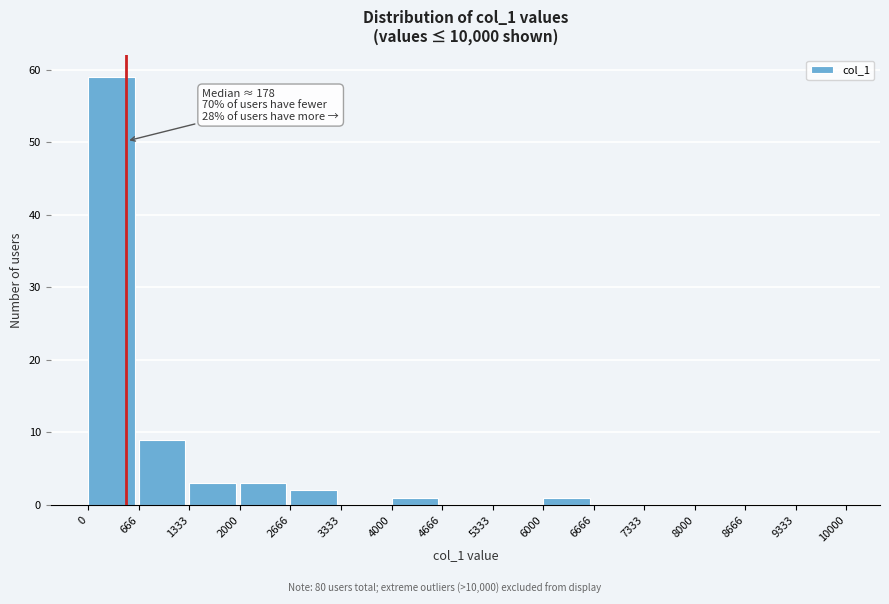

Which range on the x-axis has the tallest bar?

0 to 666